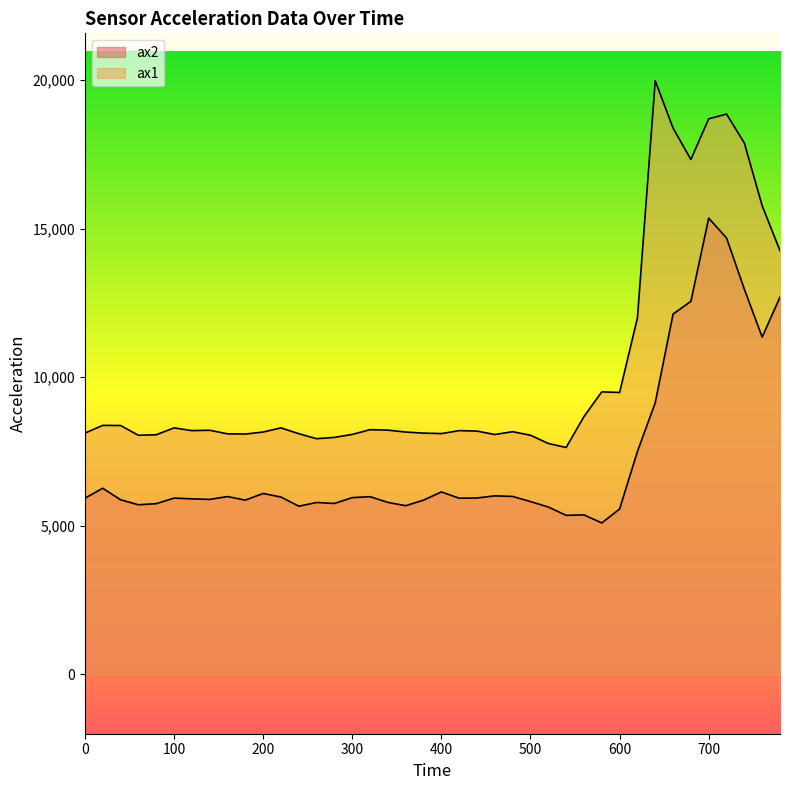

What value does the ax2 series have at 120?

5908